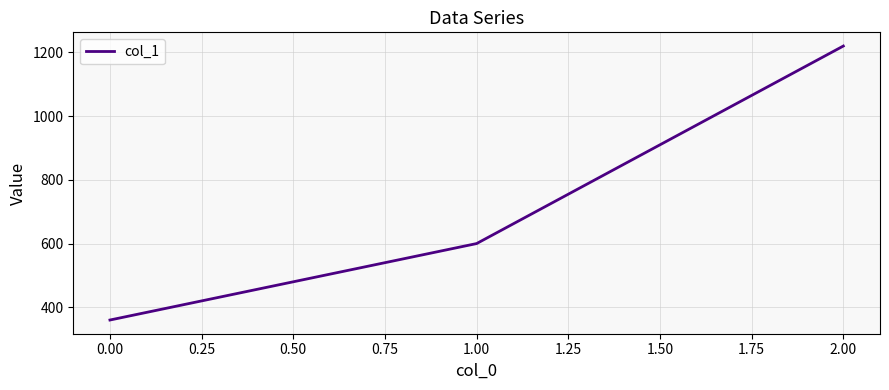

What is the sum of all values?

2180